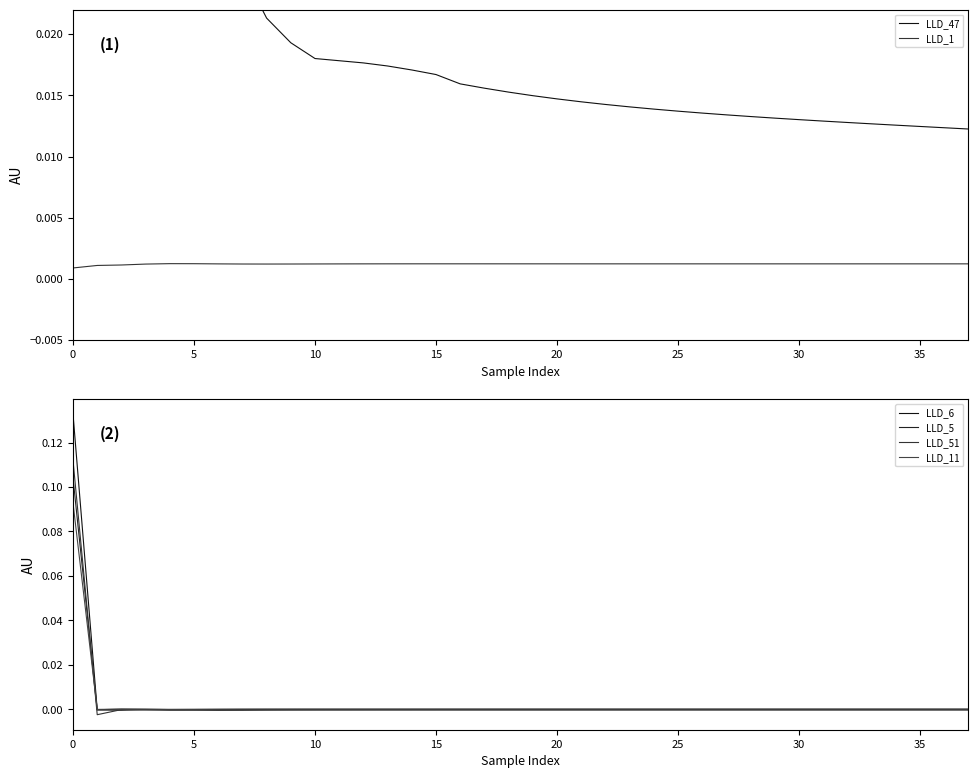

Where do LLD_51 and LLD_11 first cross each other?

0 and 5